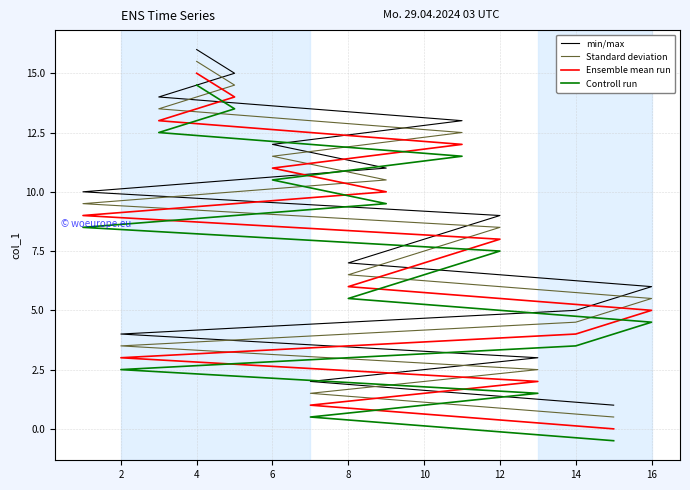

True or false: Ensemble mean run and Controll run cross at least once.

False